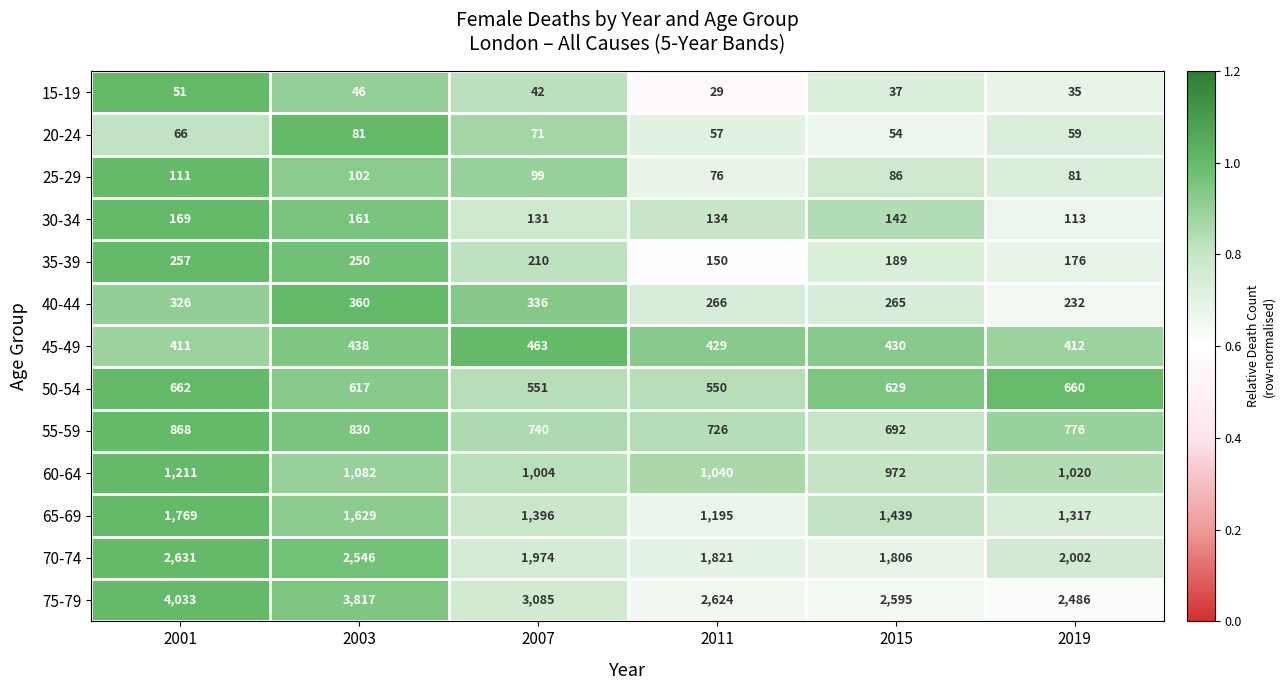

The 30-34 series shows 192 at 2019. True or false?

False